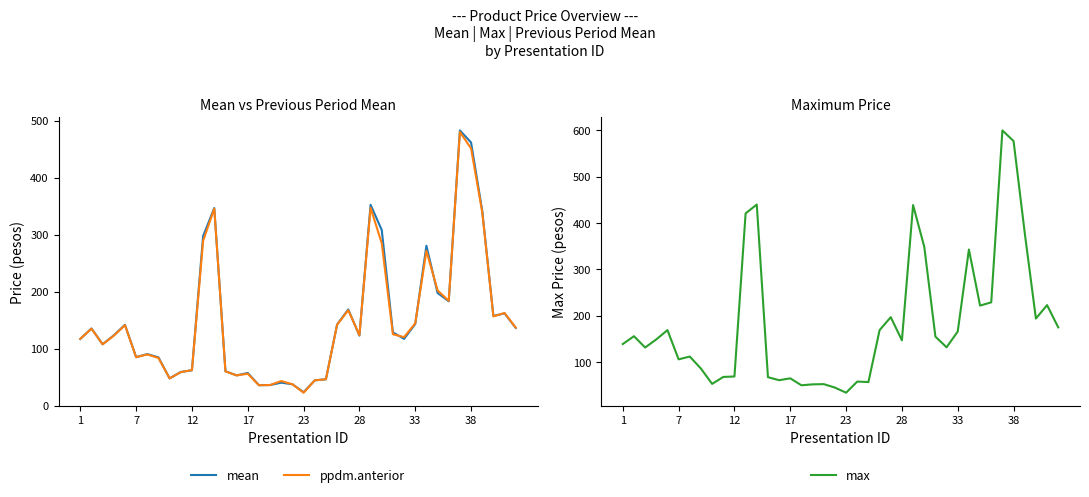

What is the minimum value for mean?

23.5